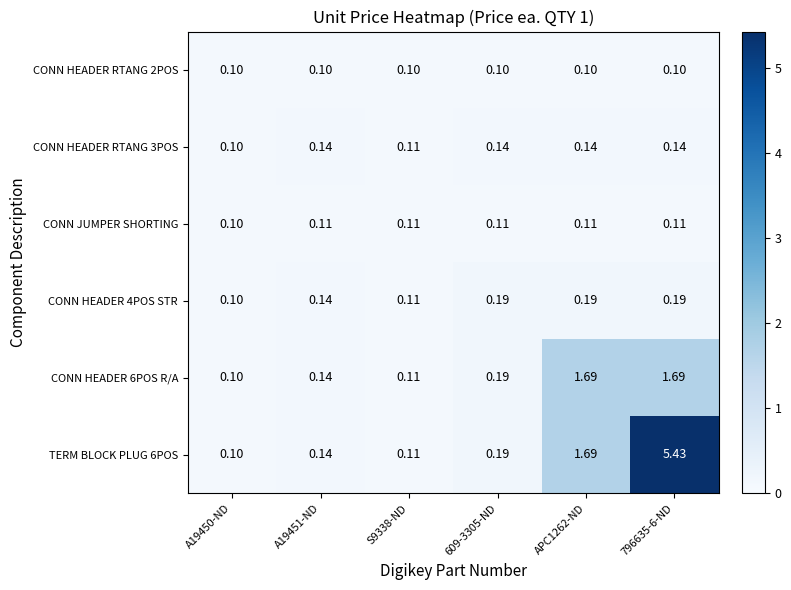

Is the value of CONN HEADER 4POS STR at 796635-6-ND greater than the value of CONN HEADER 6POS R/A at A19450-ND?

Yes